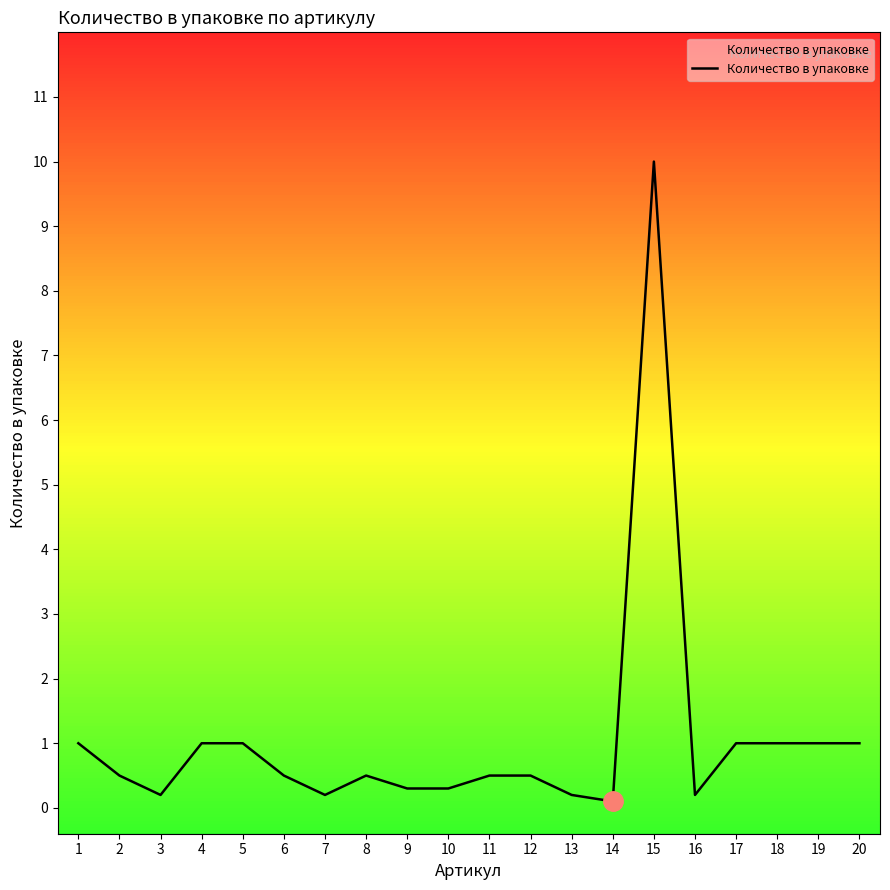

Reading left to right, what are all the values shown in this chart?

1.0	0.5	0.2	1.0	1.0	0.5	0.2	0.5	0.3	0.3	0.5	0.5	0.2	0.1	10.0	0.2	1.0	1.0	1.0	1.0